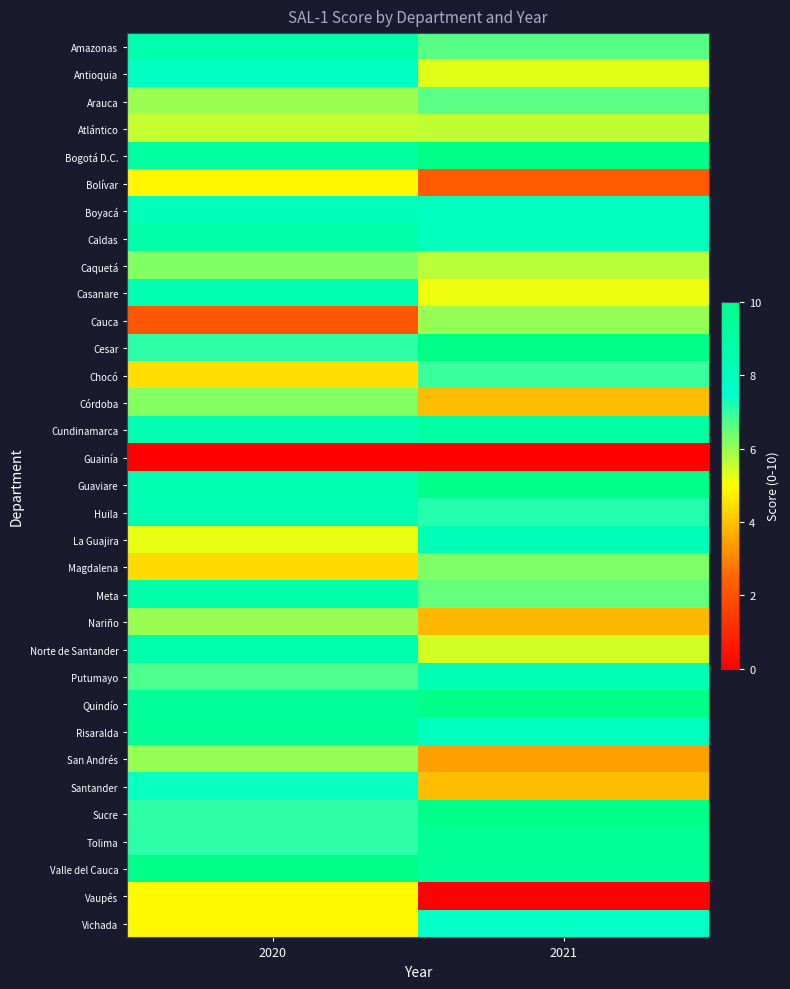

List the series in order of their peak value, lowest first.

Guainía, Bolívar, Vaupés, Atlántico, Nariño, Cauca, San Andrés, Córdoba, Caquetá, Magdalena, Arauca, Chocó, Santander, Vichada, Antioquia, Boyacá, La Guajira, Putumayo, Huila, Casanare, Norte de Santander, Amazonas, Meta, Caldas, Cundinamarca, Tolima, Risaralda, Quindío, Bogotá D.C., Cesar, Guaviare, Sucre, Valle del Cauca